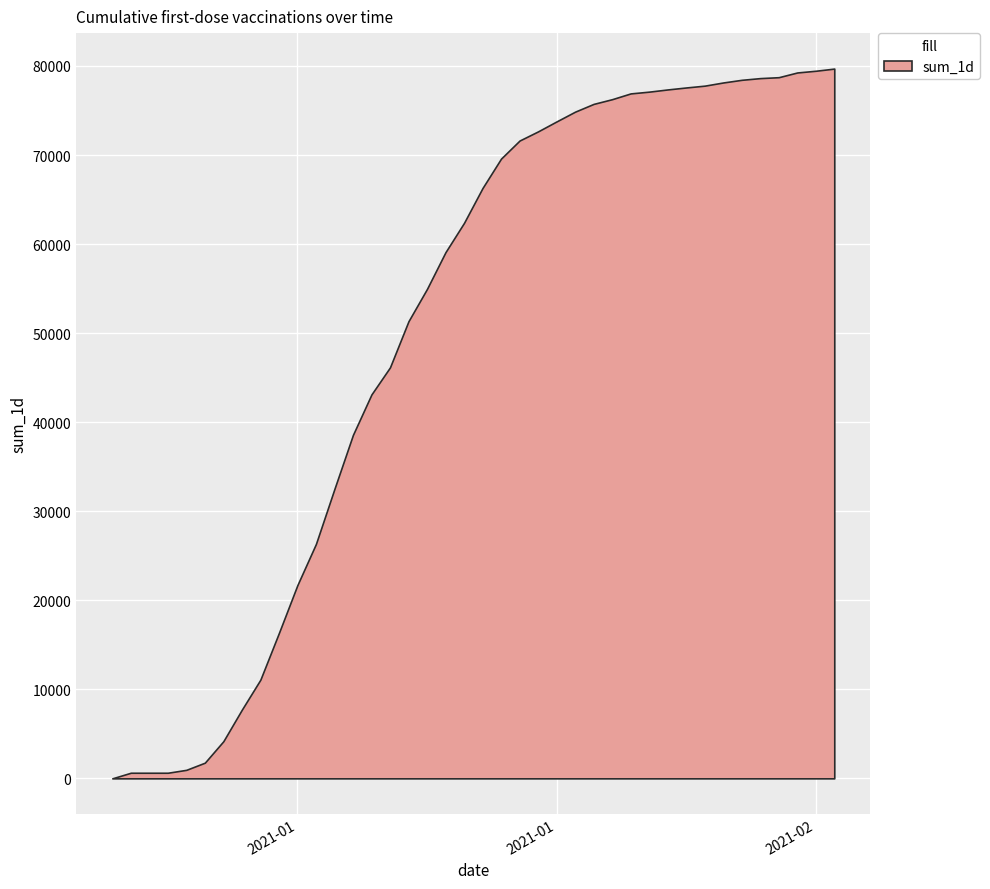

Reading left to right, transcribe all the data shown in this chart.

0	629	629	629	956	1760	4169	7717	11082	16323	21709	26324	32506	38574	43116	46153	51337	54968	59096	62382	66299	69598	71627	72656	73775	74870	75741	76271	76918	77117	77364	77585	77789	78146	78445	78636	78739	79270	79463	79705